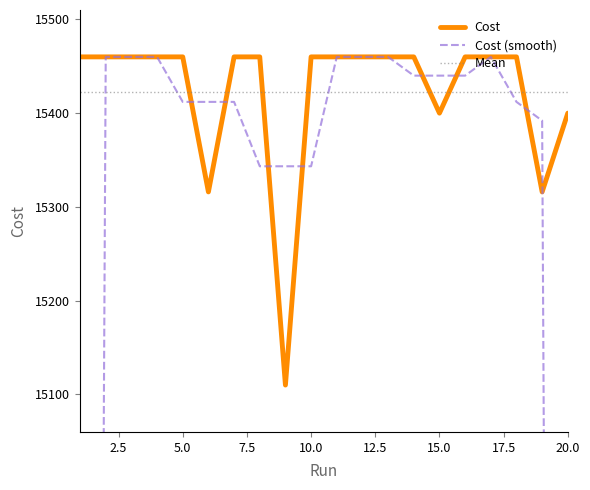

The value of Cost at 15.0 is 15400.0. True or false?

True